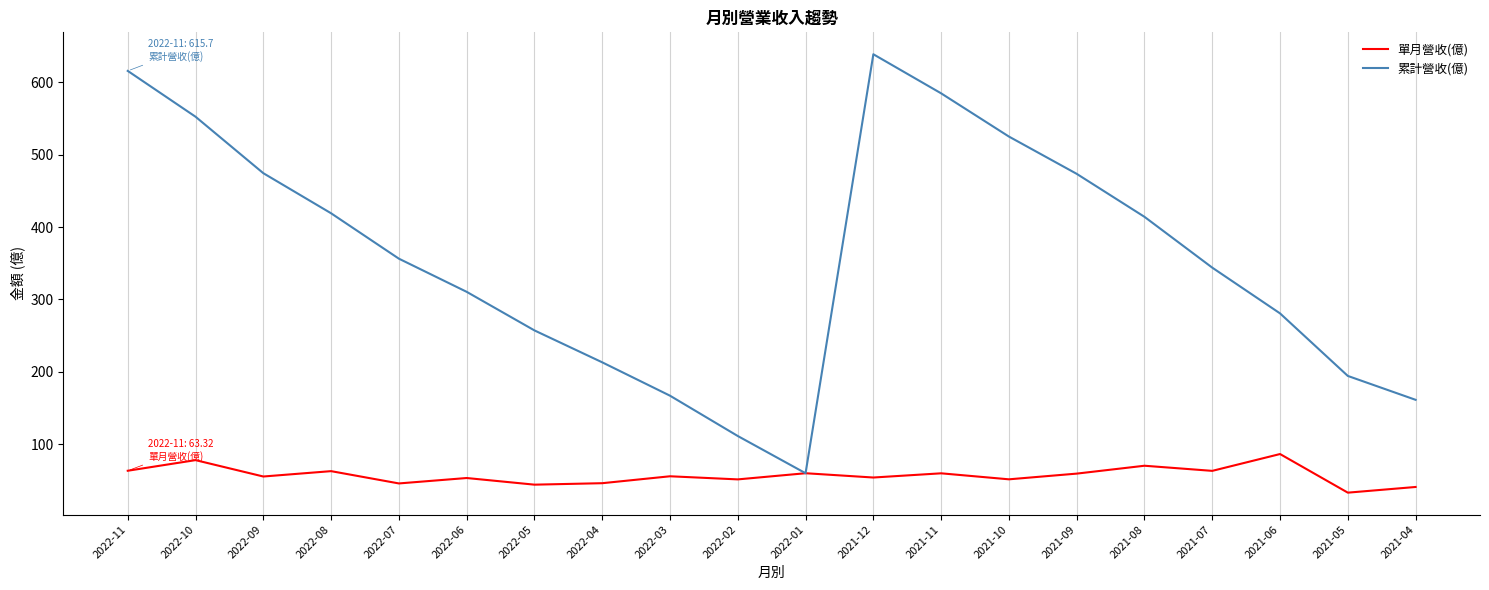

What value does the 累計營收(億) series have at 2022-10?

552.4